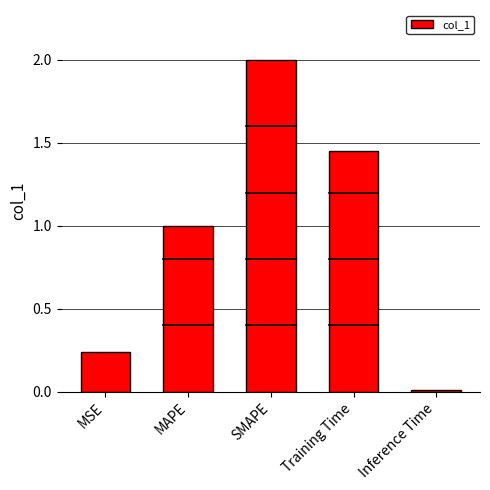

The chart shows a value of 1.0 at MAPE. True or false?

True